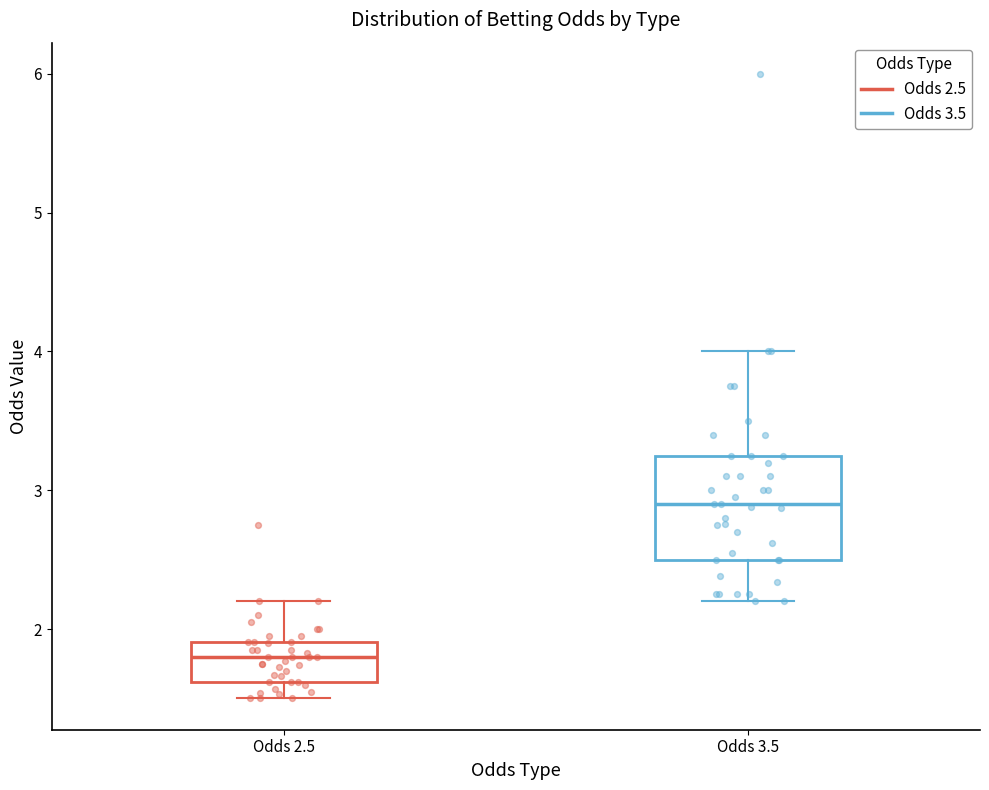

Which box is the tallest, from its lower edge to its upper edge?

Odds 3.5